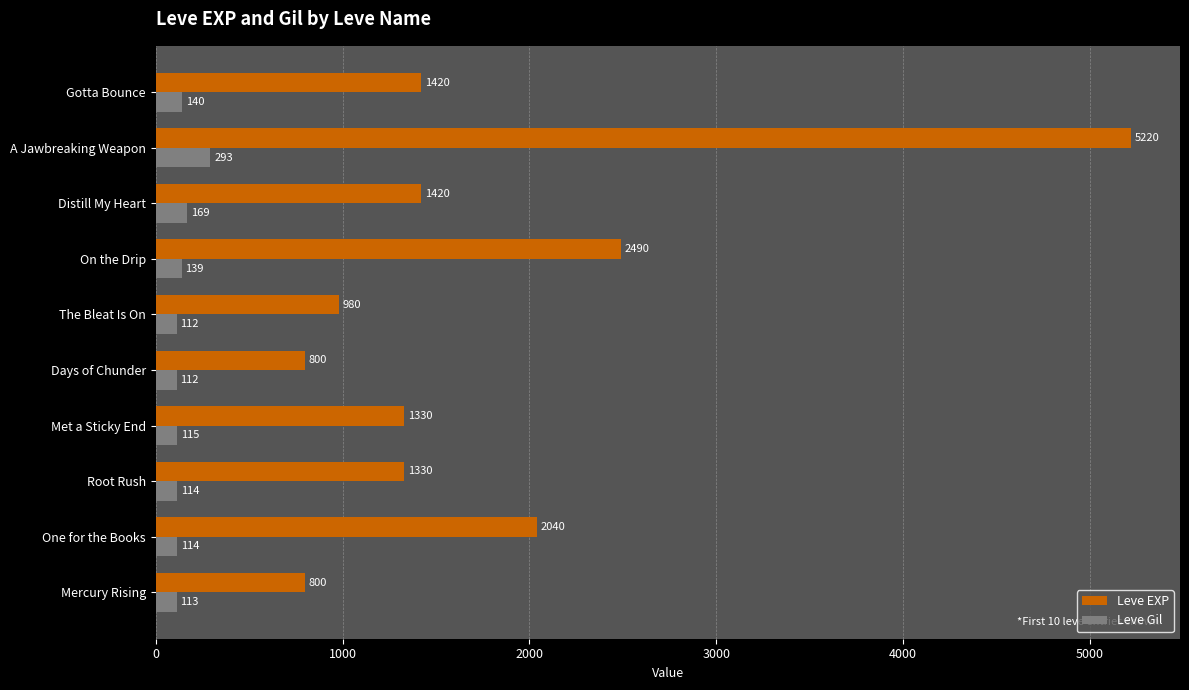

True or false: Leve Gil has a value of 293 at A Jawbreaking Weapon.

True